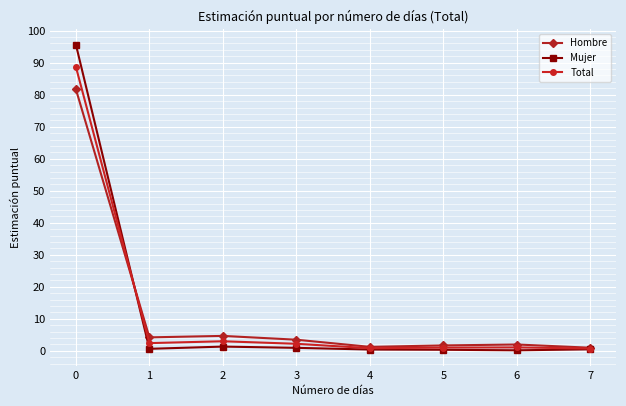

The Hombre series shows 81.7 at 0. True or false?

True